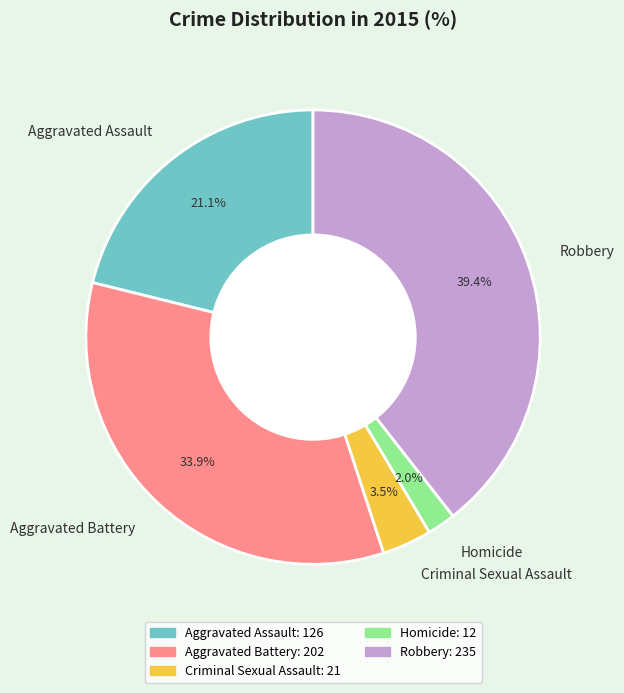

Which slice is the smallest?

Homicide